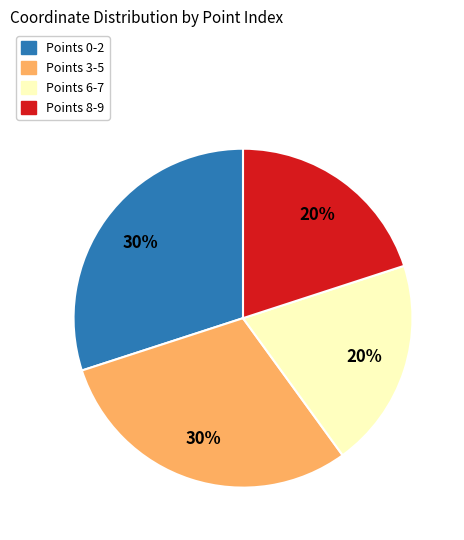

Approximately how many times larger is the value at Points 6-7 compared to Points 0-2?

0.7